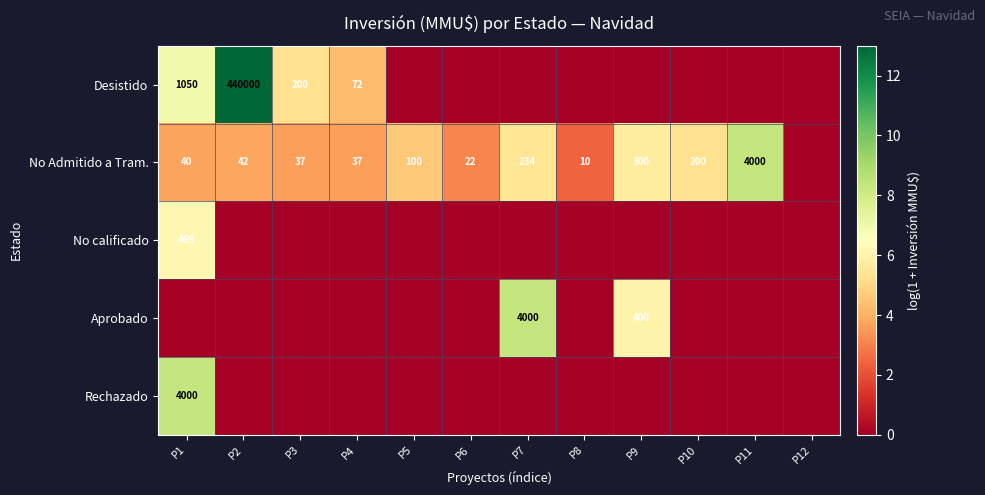

The Desistido series shows 1050 at P1. True or false?

True